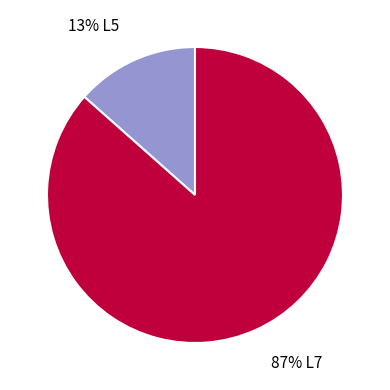

To the nearest percent, what is the average slice percentage?

50%